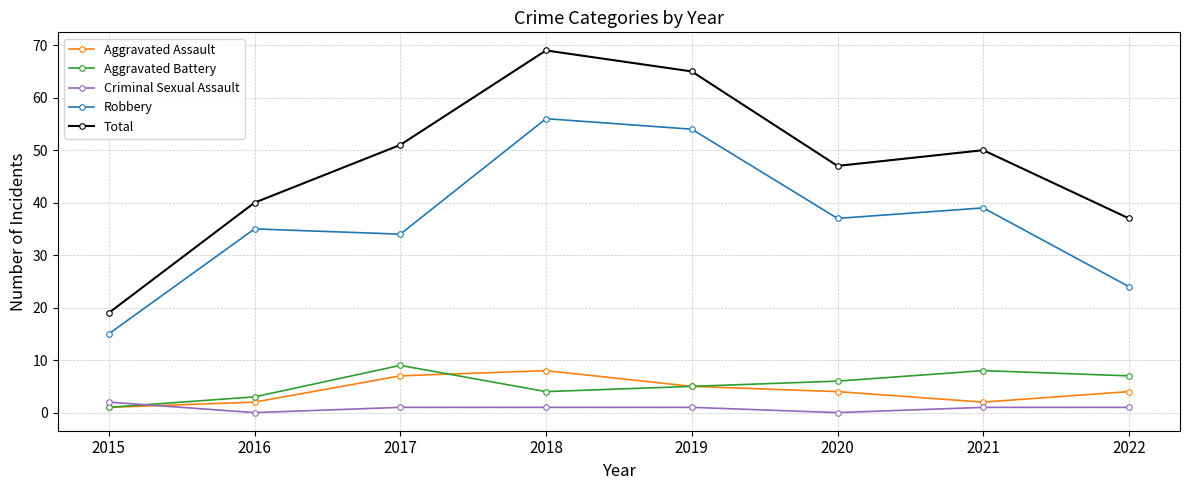

Is this an area chart (filled region under the line)?

No